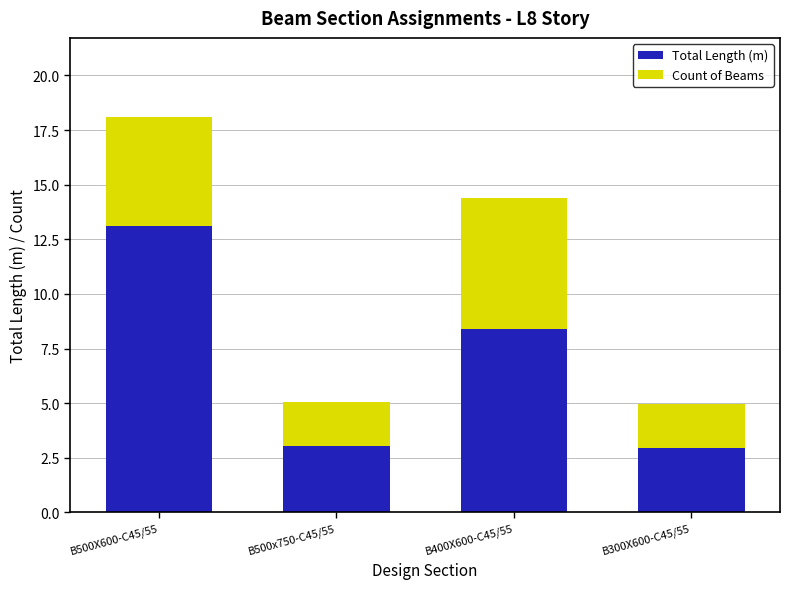

At which category is the sum across all series the highest?

B500X600-C45/55